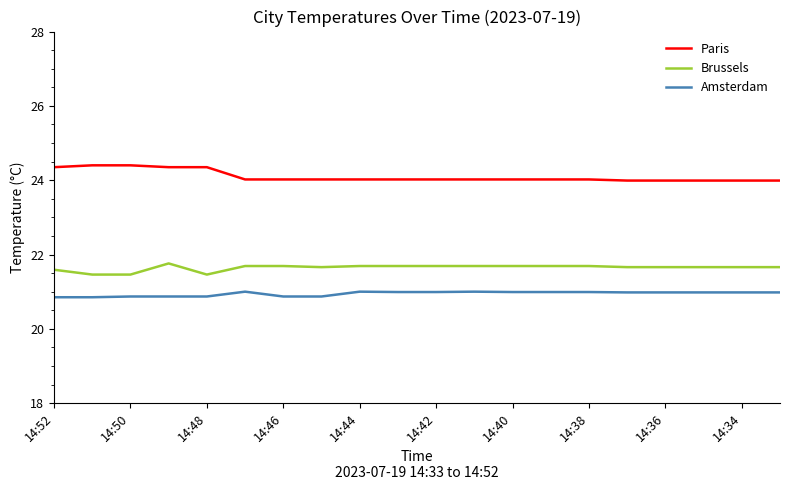

What is the difference between the maximum and minimum values in the Brussels series?

0.3